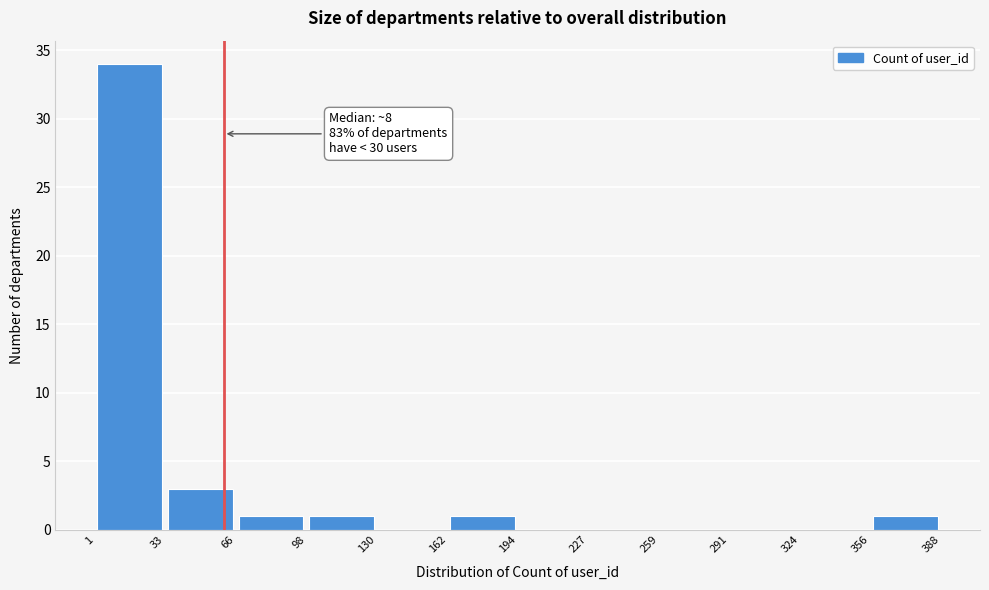

Which range on the x-axis has the tallest bar?

1 to 33